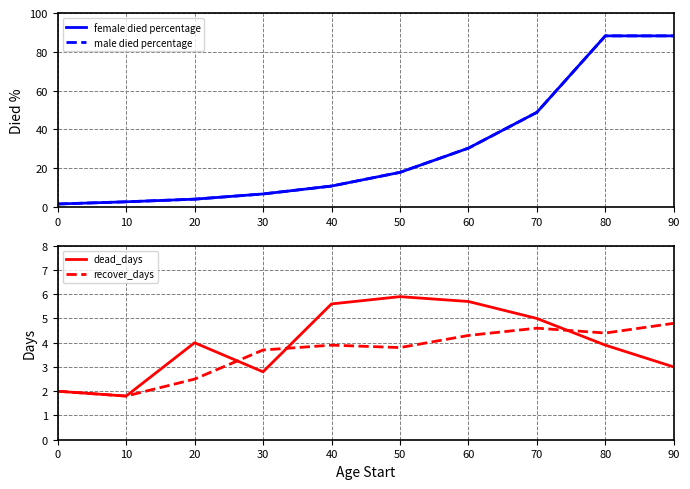

What is the value of the recover_days point at the 1st from the left?

2.0